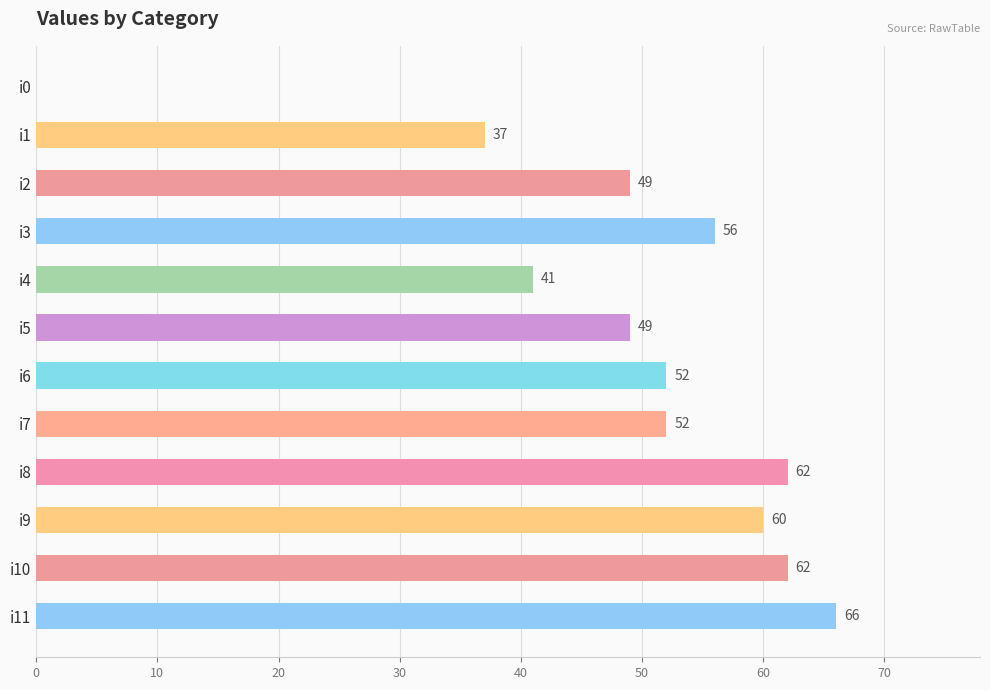

What is the ratio of the value at i8 to the value at i6?

1.2